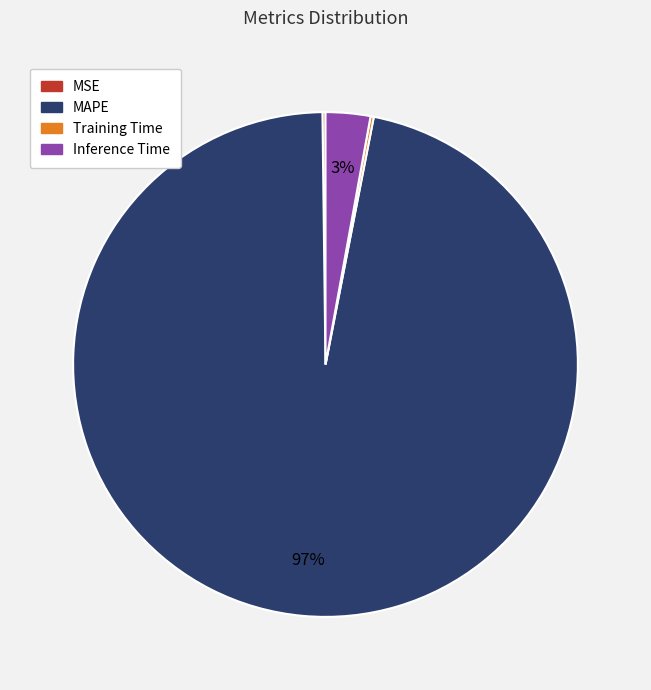

Combined, do Inference Time and MAPE account for over 50%?

Yes